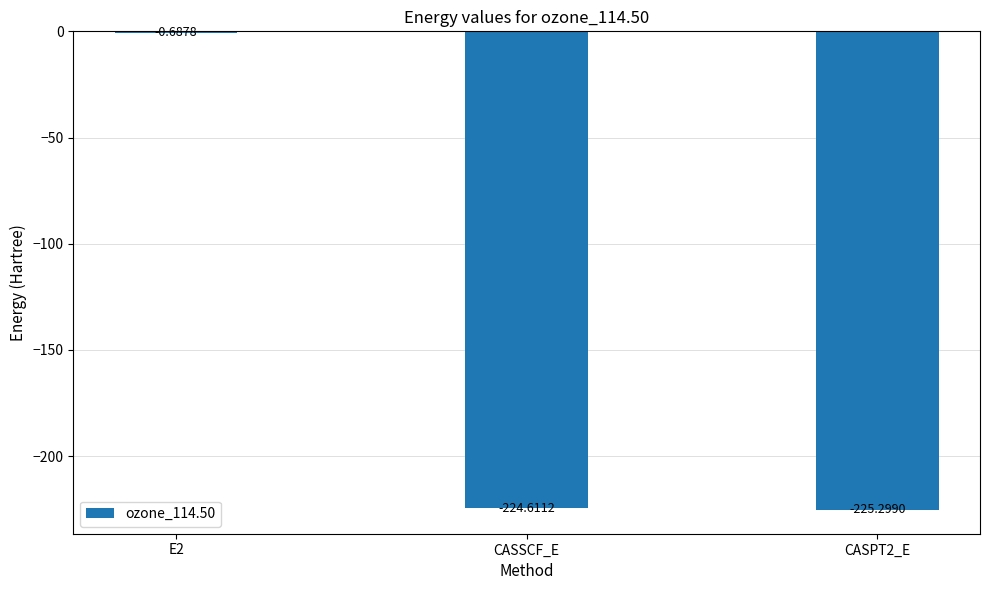

Between E2 and CASSCF_E, which is larger?

E2